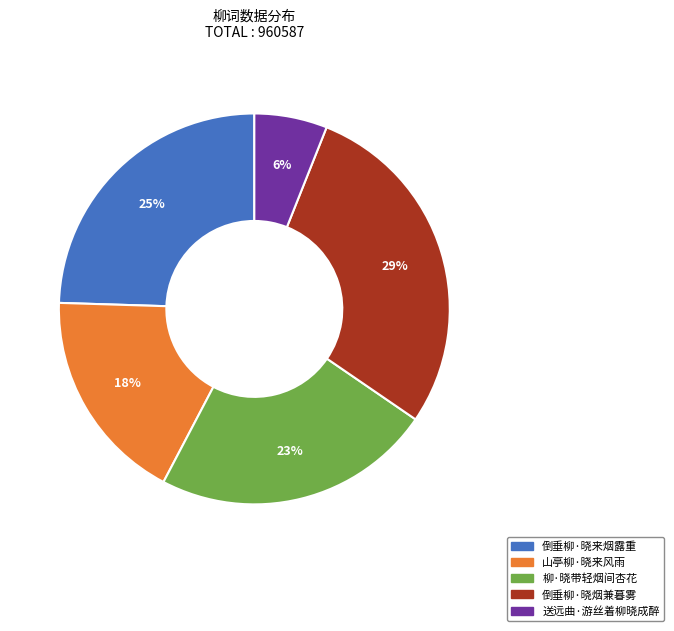

Between 柳·晓带轻烟间杏花 and 倒垂柳·晓来烟露重, which is larger?

倒垂柳·晓来烟露重